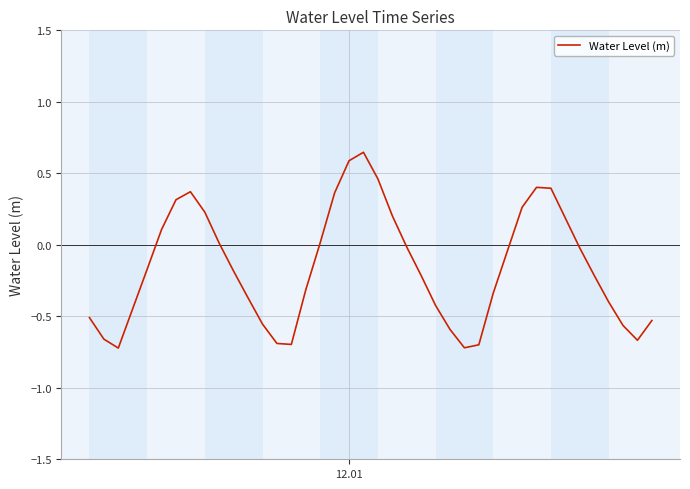

What is the difference between the maximum and minimum values?

1.4